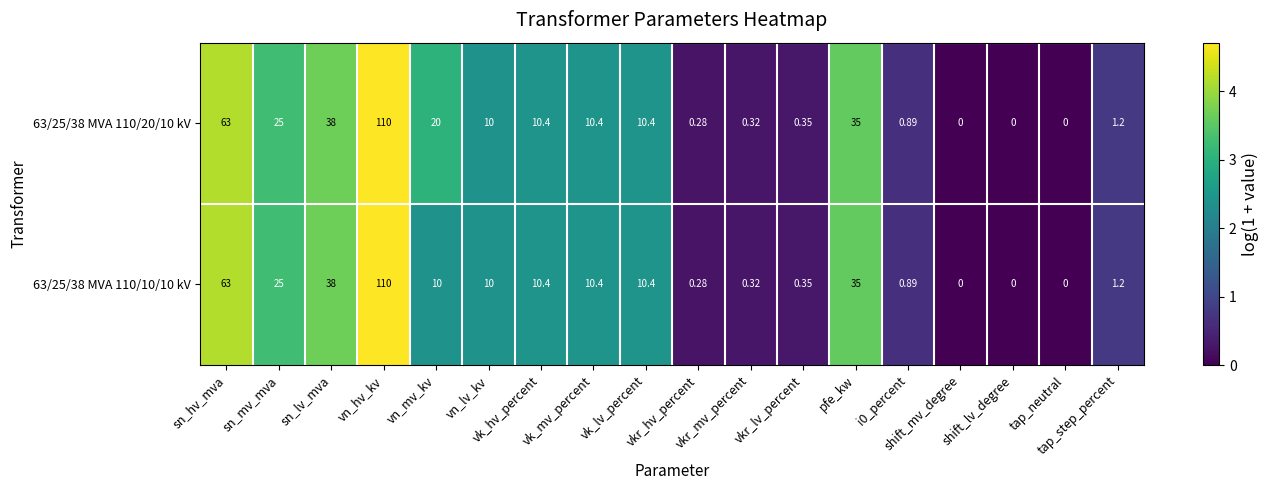

How many data points does each series have?

18